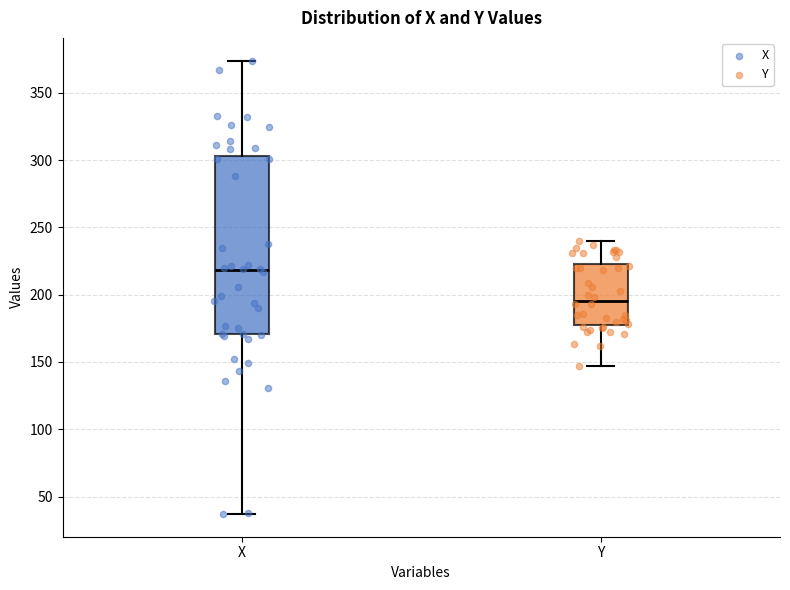

Which box's median line is the lowest?

Y